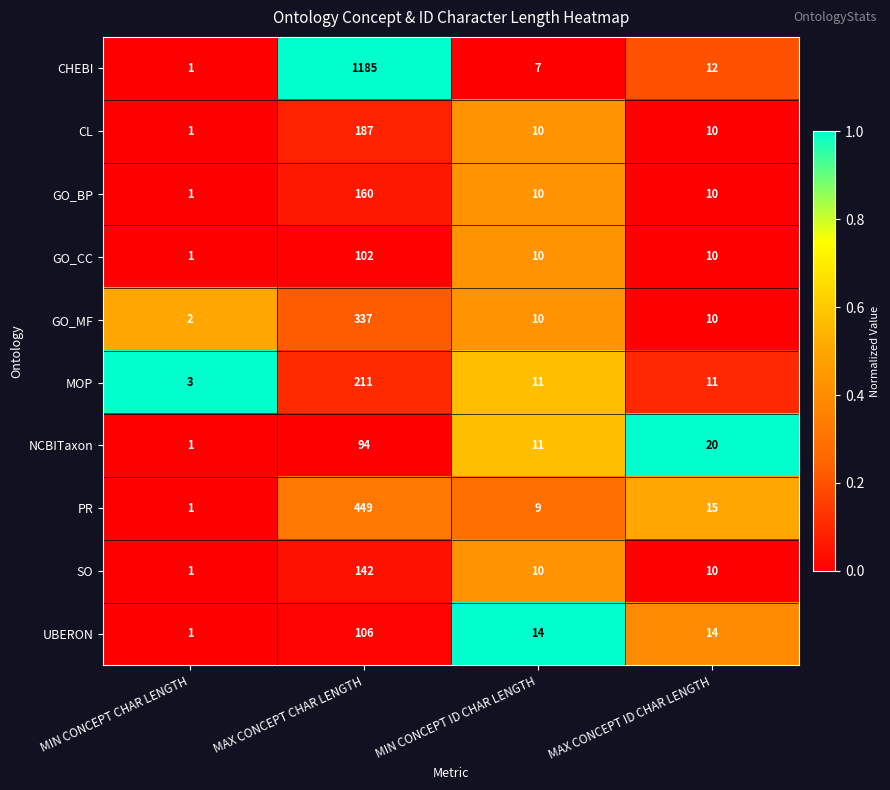

At which label is CHEBI closest to 593?

MAX CONCEPT ID CHAR LENGTH